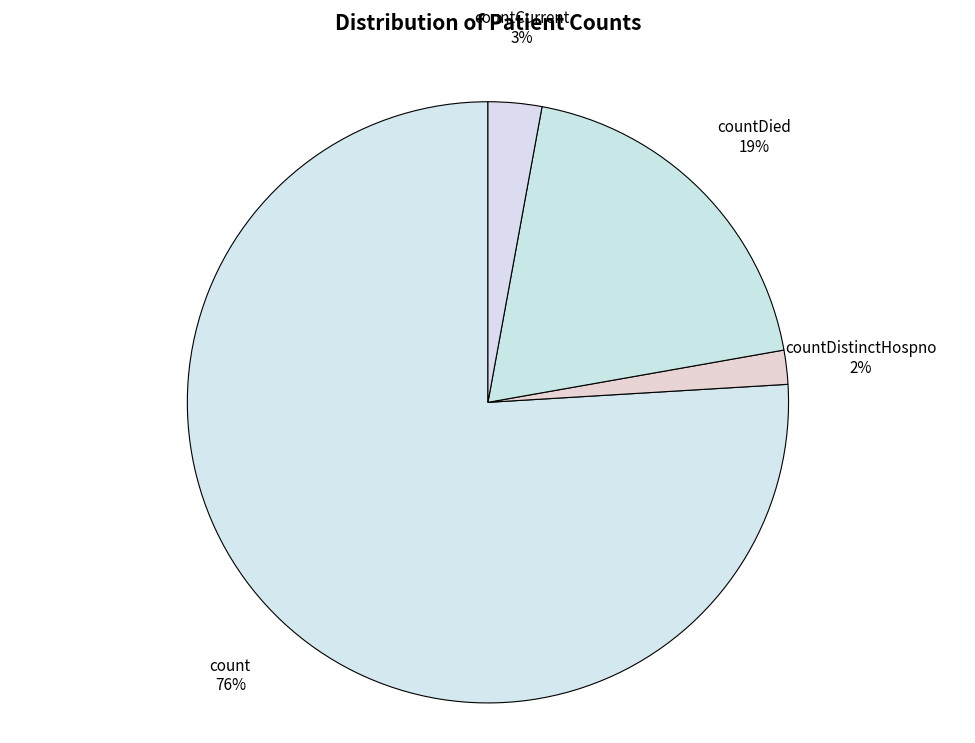

How many slices are in this pie chart?

4